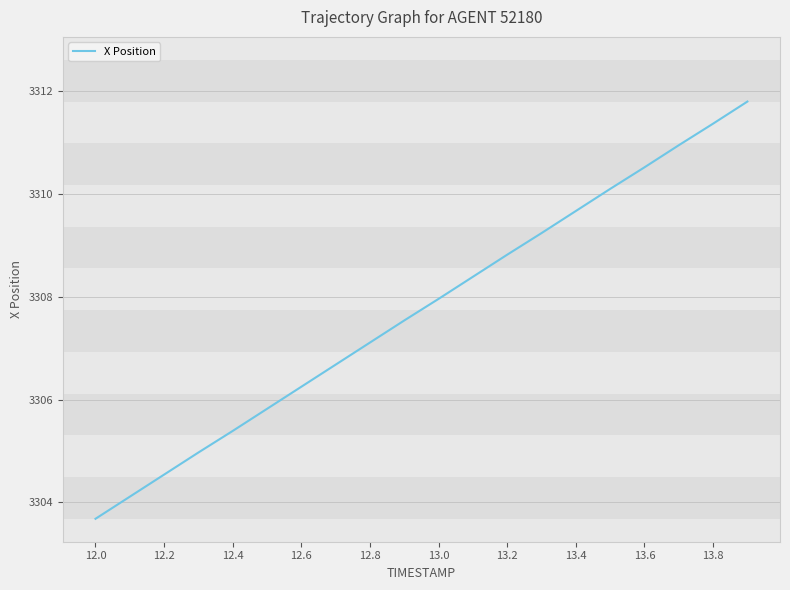

How many lines are shown in the chart?

1